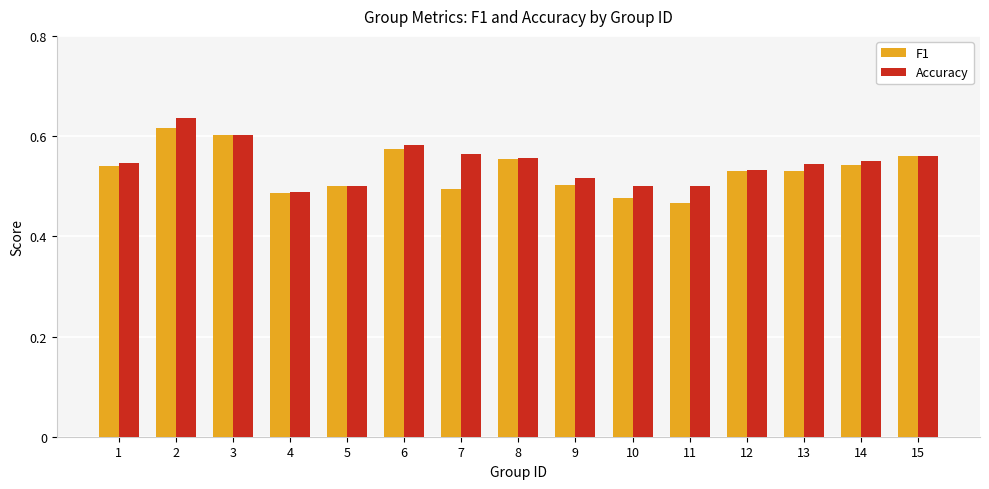

What is the difference between the maximum and minimum values in the Accuracy series?

0.1